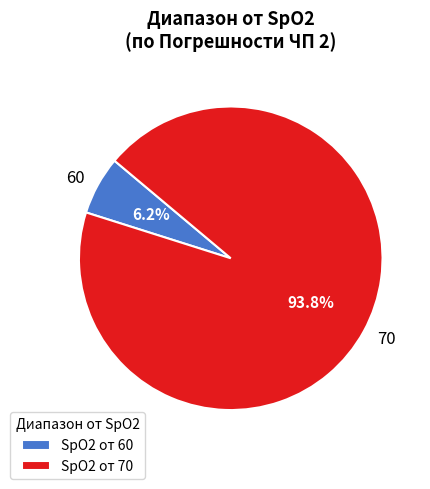

Is there any slice that represents more than half of the pie?

Yes